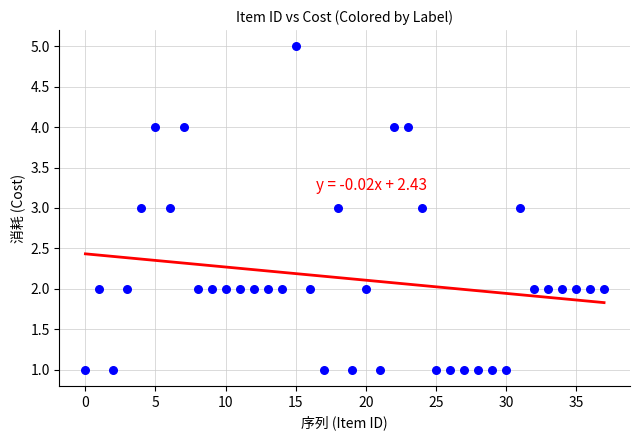

What is the range of Y values (max minus min)?

4